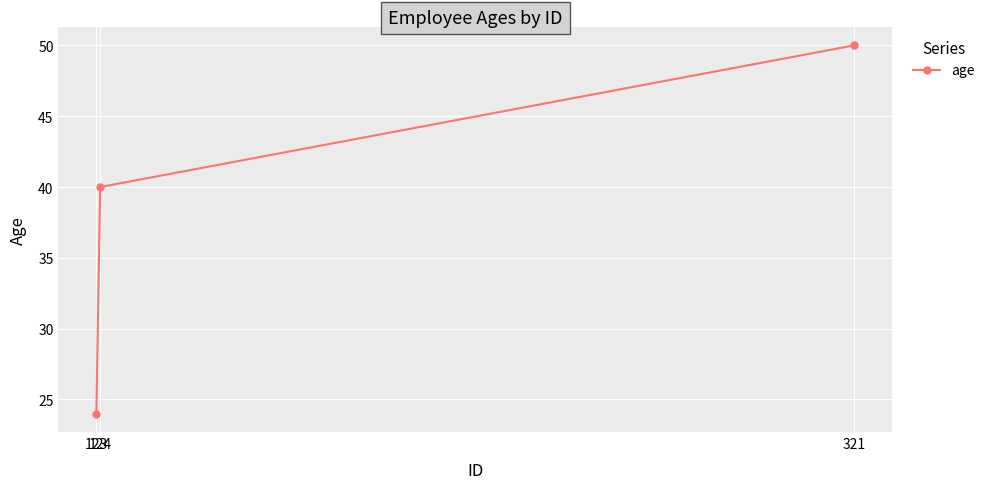

Does the chart have visible grid lines?

Yes